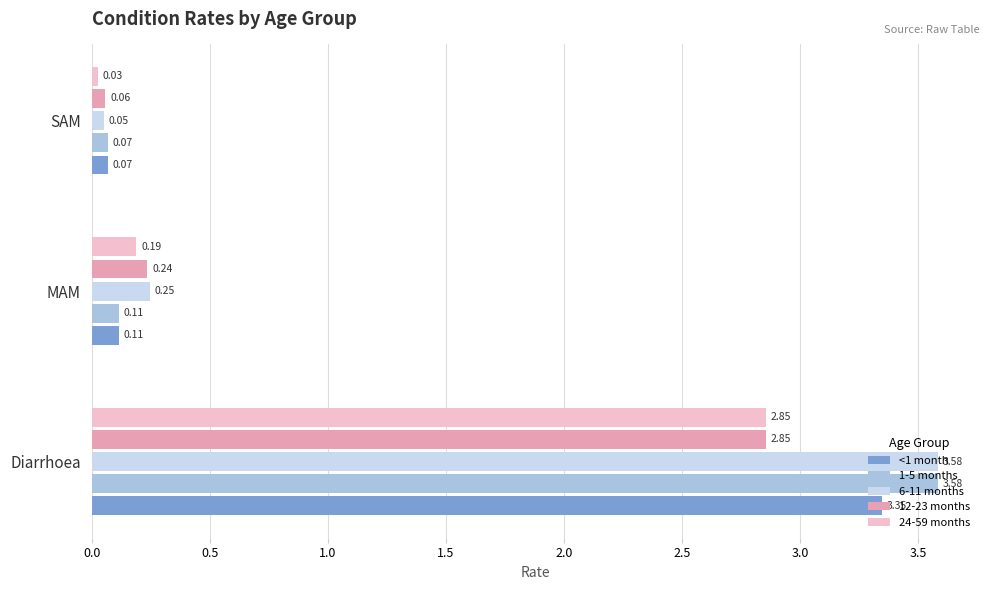

Is the value of 24-59 months at SAM greater than the value of <1 month at SAM?

No